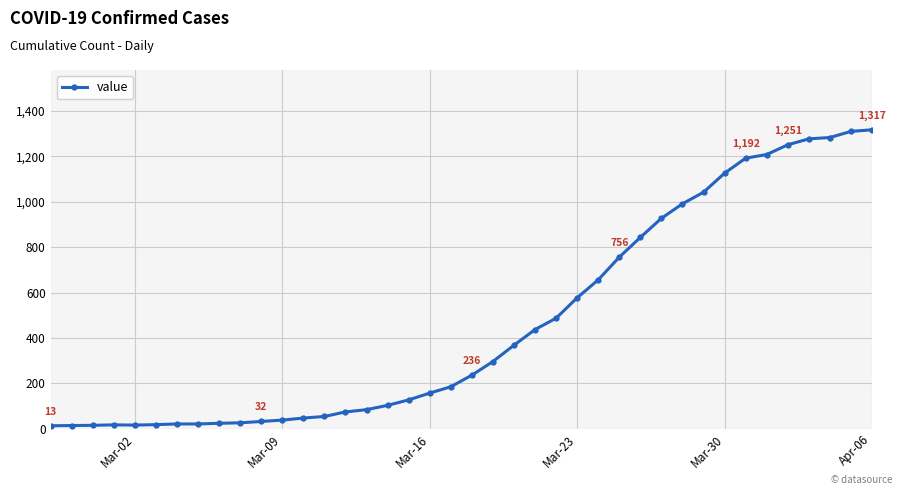

What is the maximum value shown in the chart?

1317